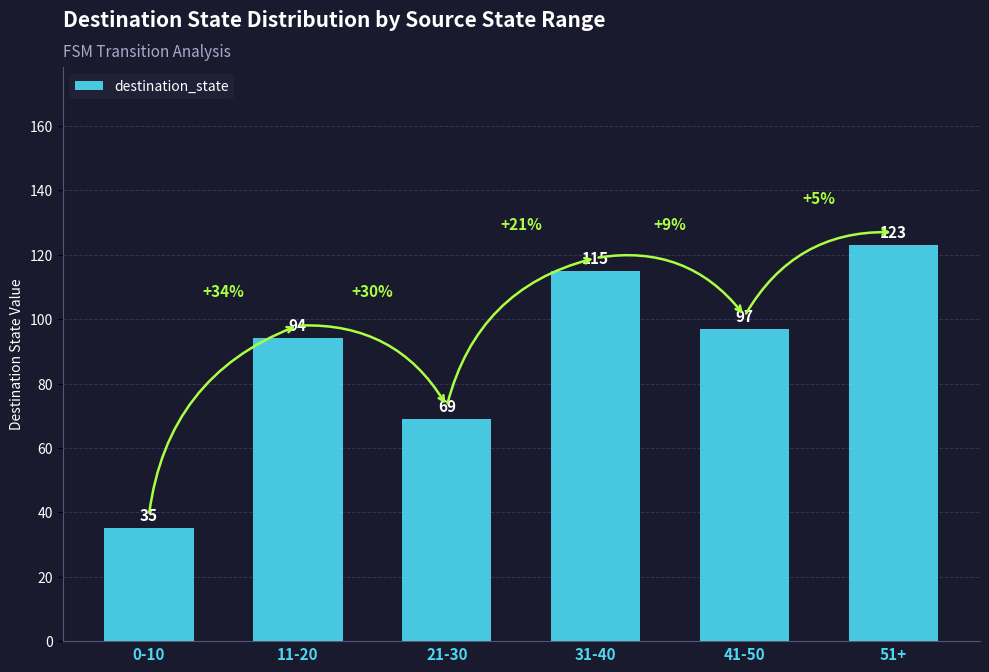

What is the sum of the values at 21-30 and 31-40?

184